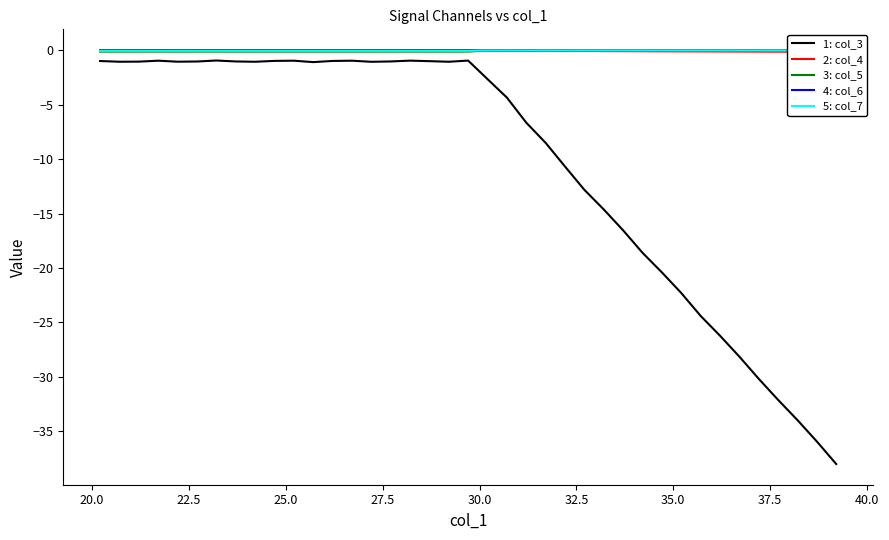

At how many categories does at least one series exceed -18?

39